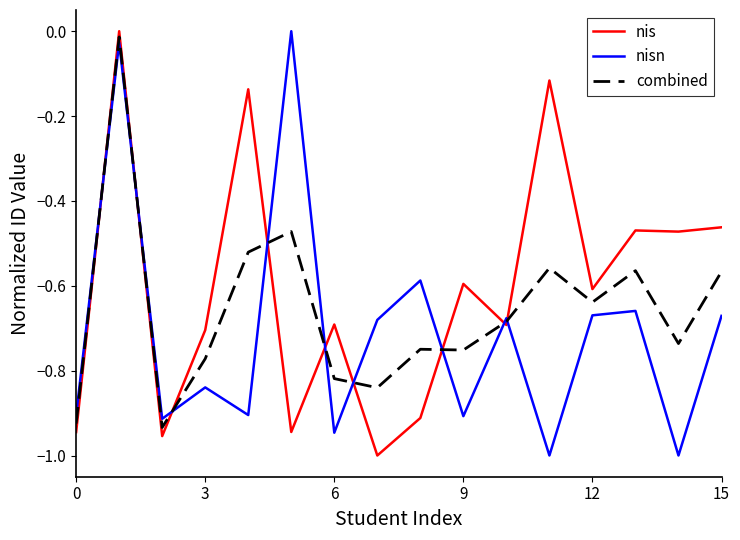

What is the sum of all nisn values?

-11.4